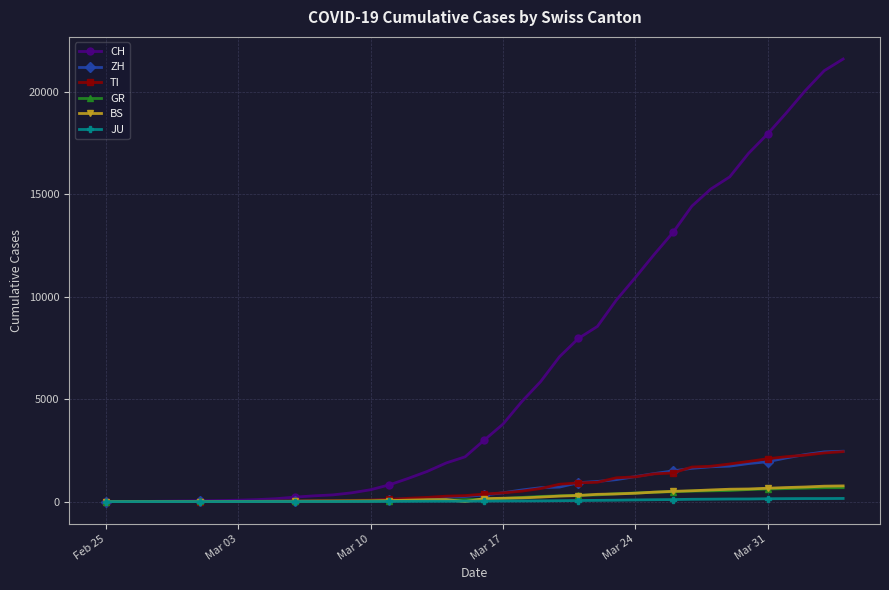

Which series has the largest range (max minus min)?

CH